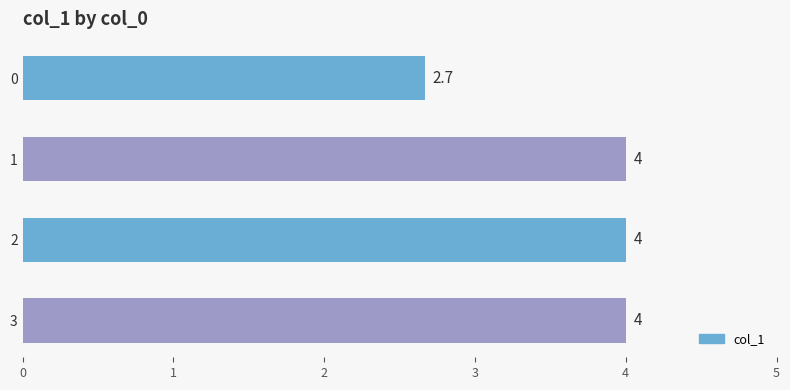

Reading top to bottom, extract all data points from this chart.

2.7	4.0	4.0	4.0